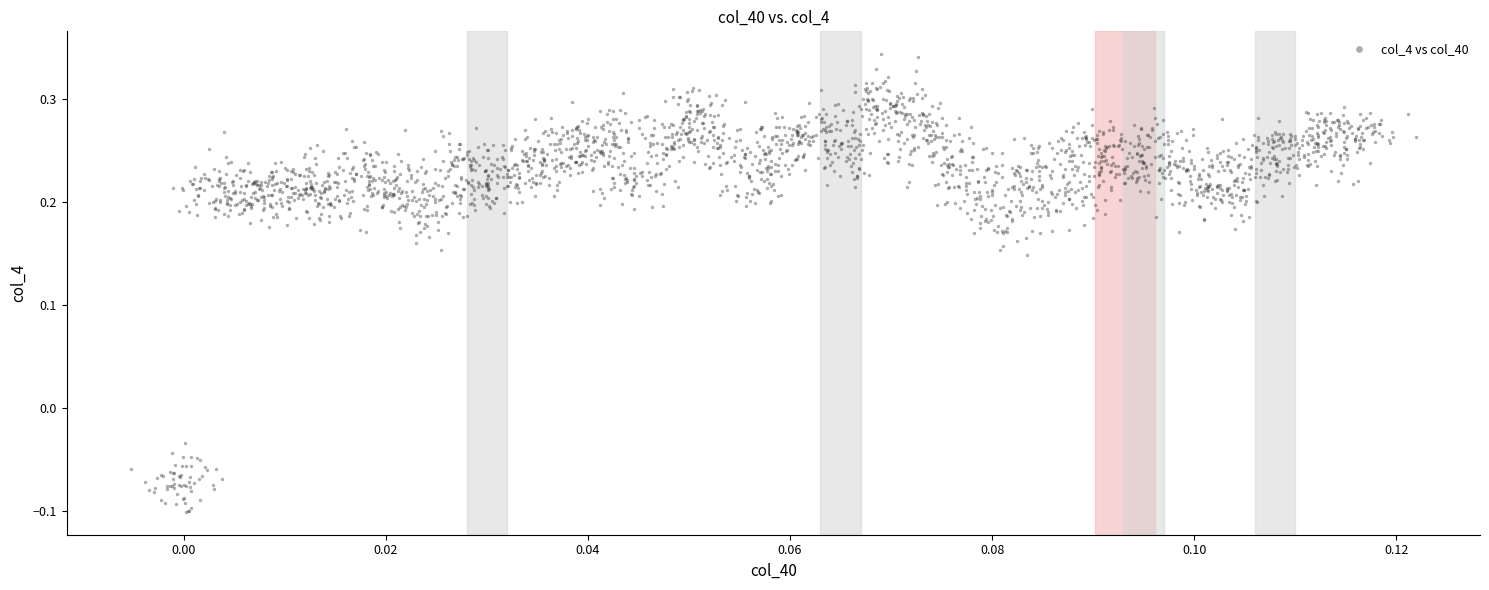

What is the range of Y values (max minus min)?

0.4